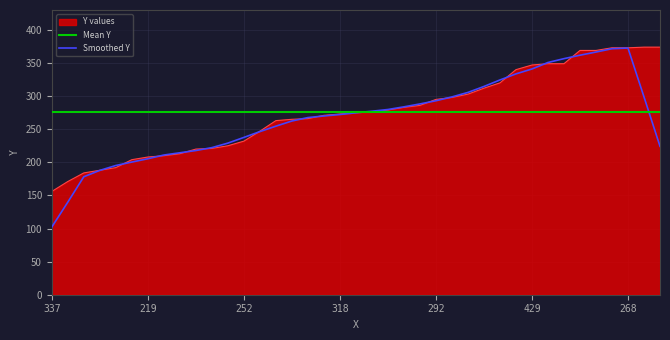

Reading right to left, transcribe all the data shown in this chart.

271=374	263=374	268=373	145=373	383=369	134=369	92=349	91=349	429=347	446=340	336=320	40=312	232=303	293=298	292=295	336=286	307=283	224=279	212=276	313=275	318=273	215=271	335=266	215=265	211=263	239=247	252=232	160=225	338=221	162=220	235=213	212=210	219=208	427=204	195=192	321=188	136=184	142=171	337=156